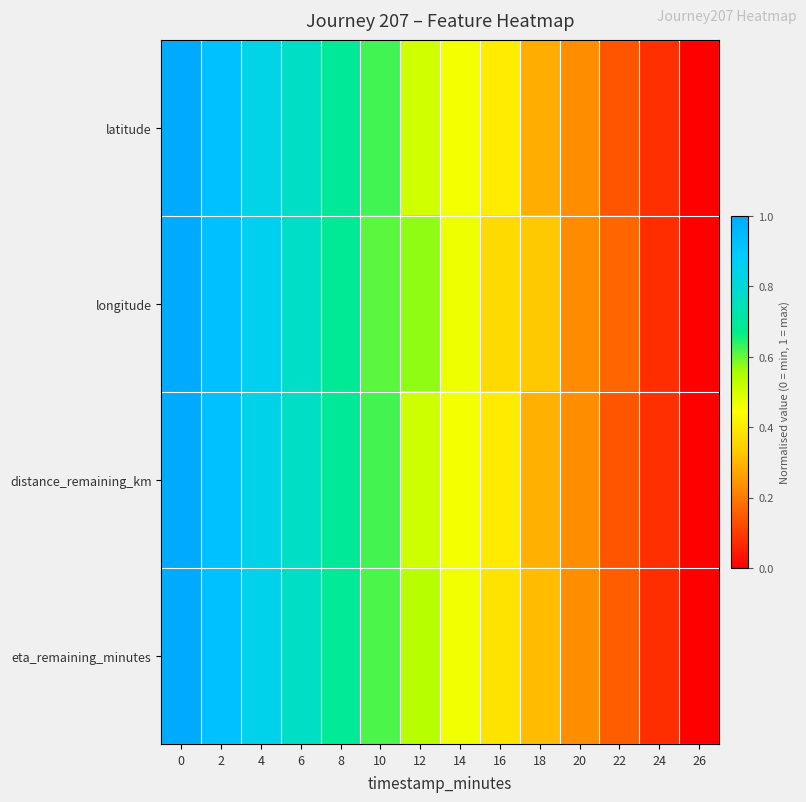

Which category has the lowest value across all series?

26